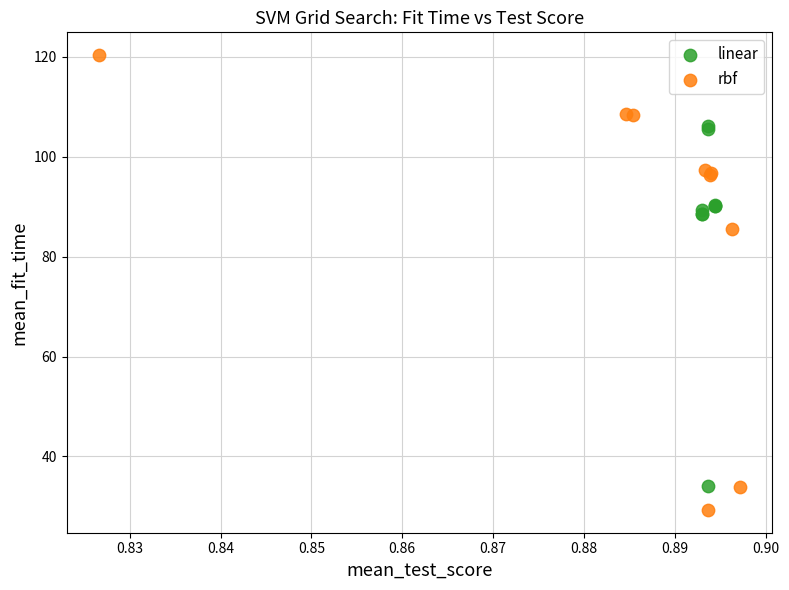

Which series contains the lowest Y value?

rbf